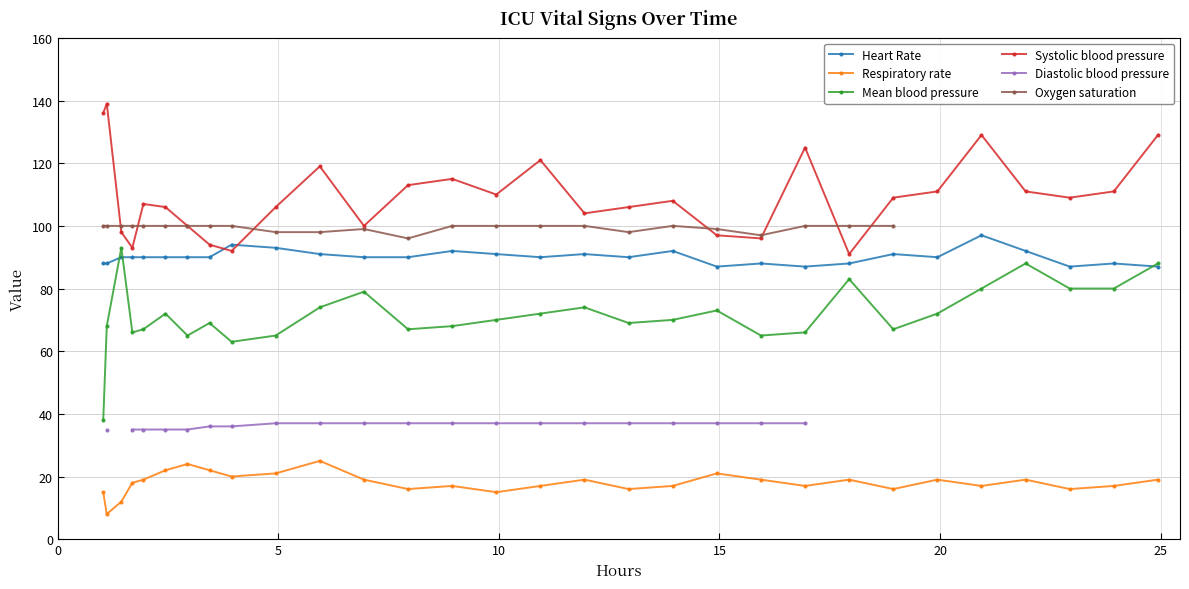

What is the maximum value for Mean blood pressure?

93